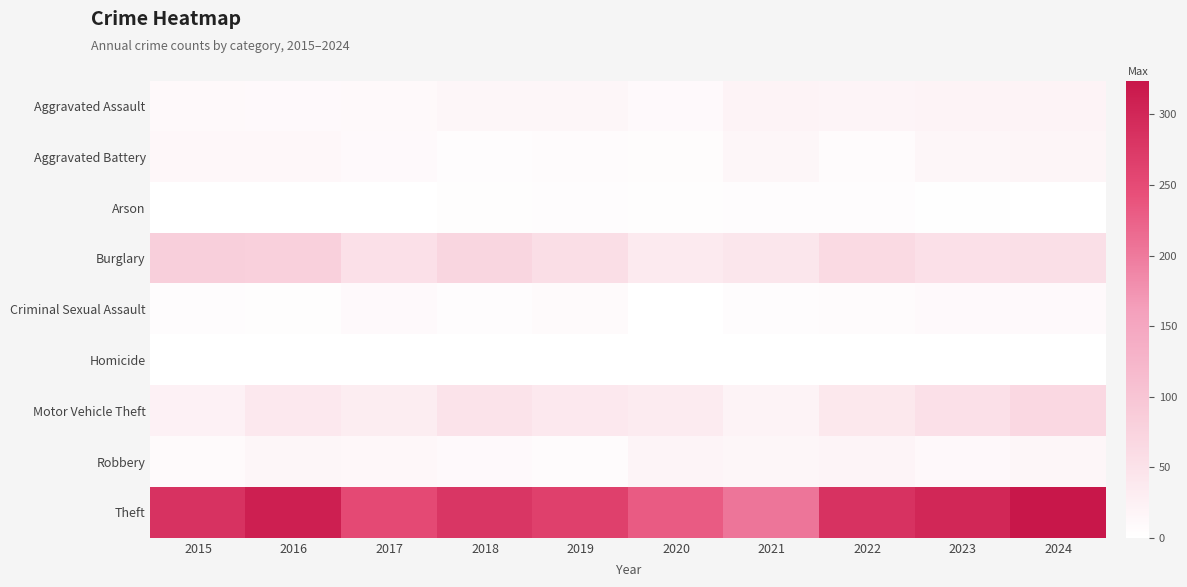

Count the number of data series in this chart.

9